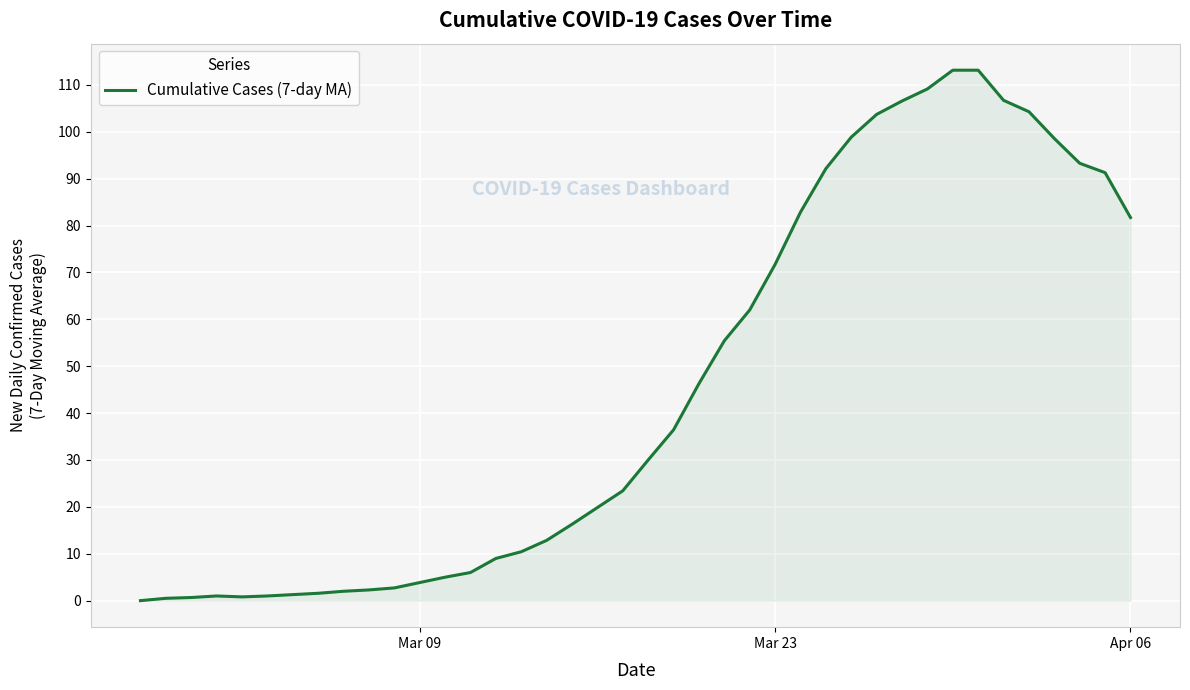

How many distinct data groups are displayed?

1